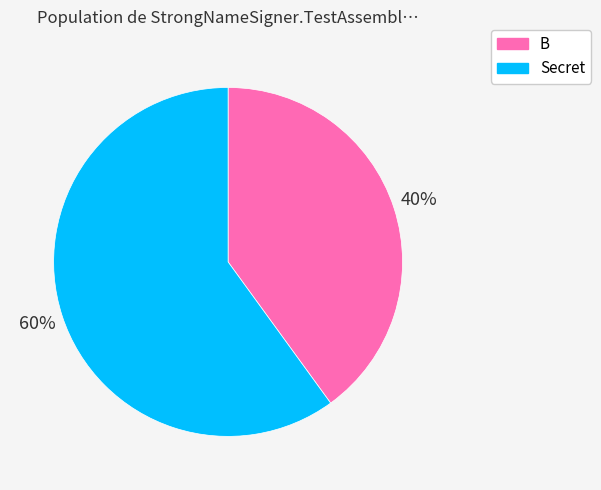

How many segments does this pie chart have?

2